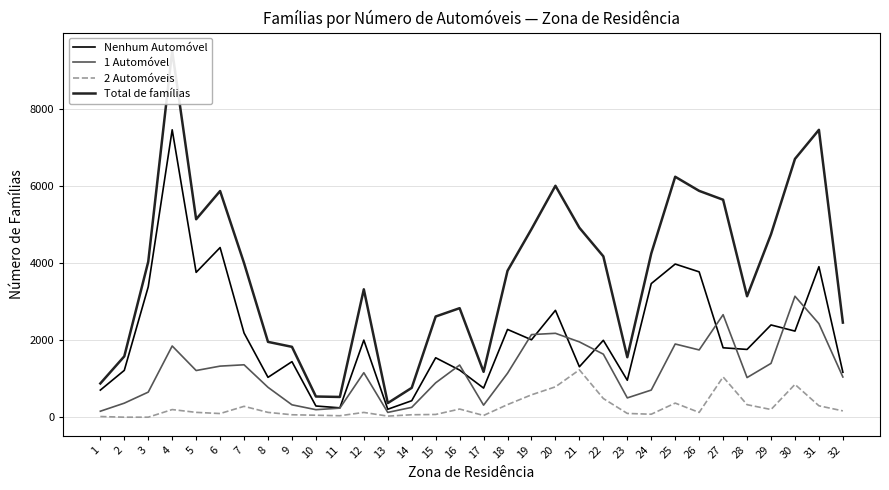

Rank the series at 2 from highest to lowest value.

Total de famílias, Nenhum Automóvel, 1 Automóvel, 2 Automóveis